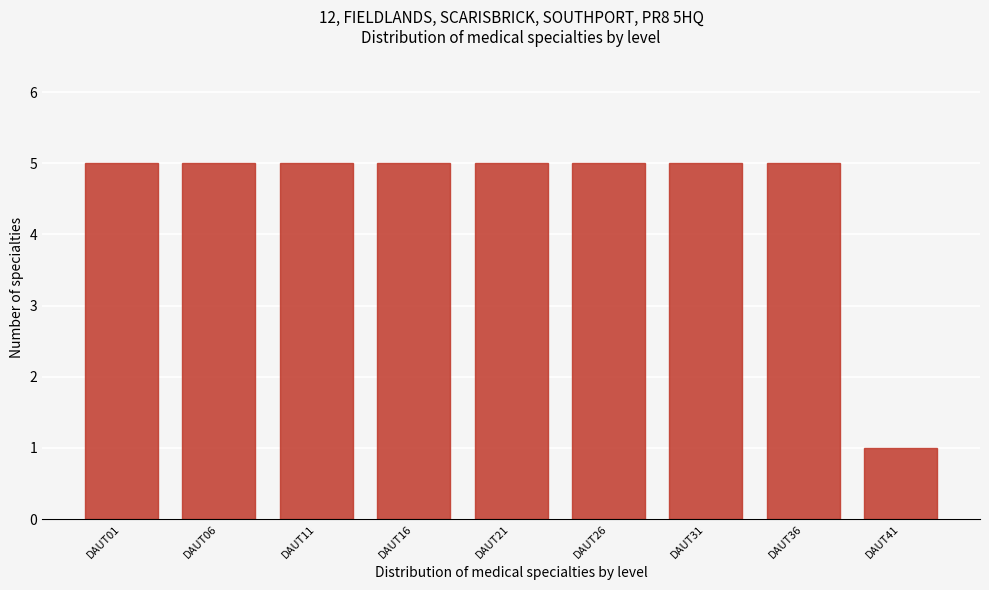

Reading right to left, list all the values displayed in this chart.

DAUT41=1	DAUT36=5	DAUT31=5	DAUT26=5	DAUT21=5	DAUT16=5	DAUT11=5	DAUT06=5	DAUT01=5